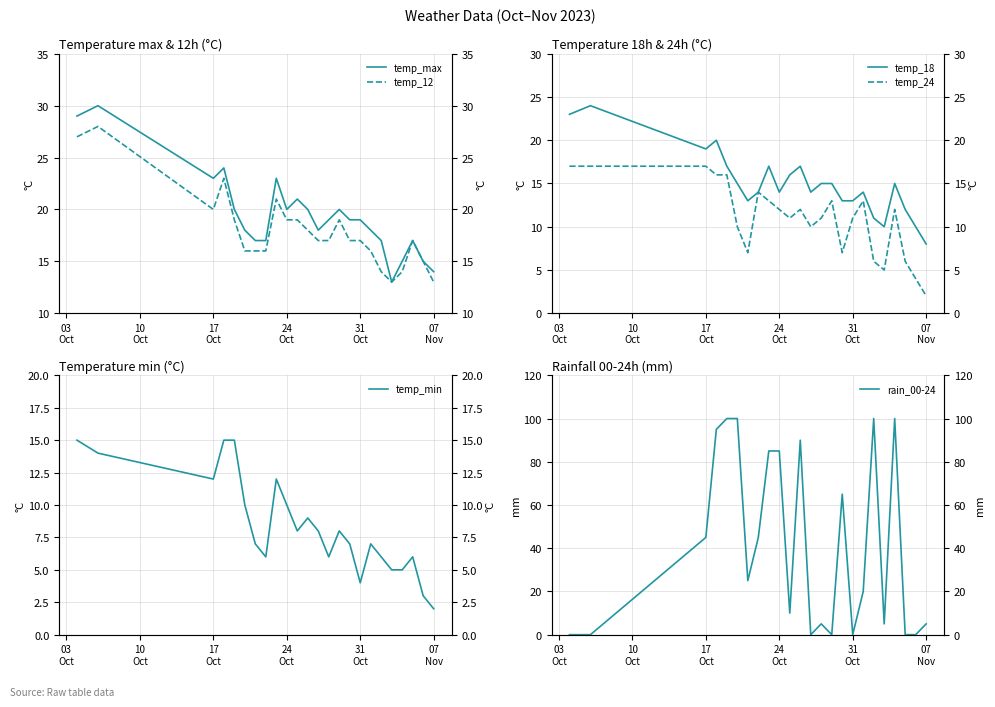

The rain_00-24 series shows 165 at 24
Oct. True or false?

False